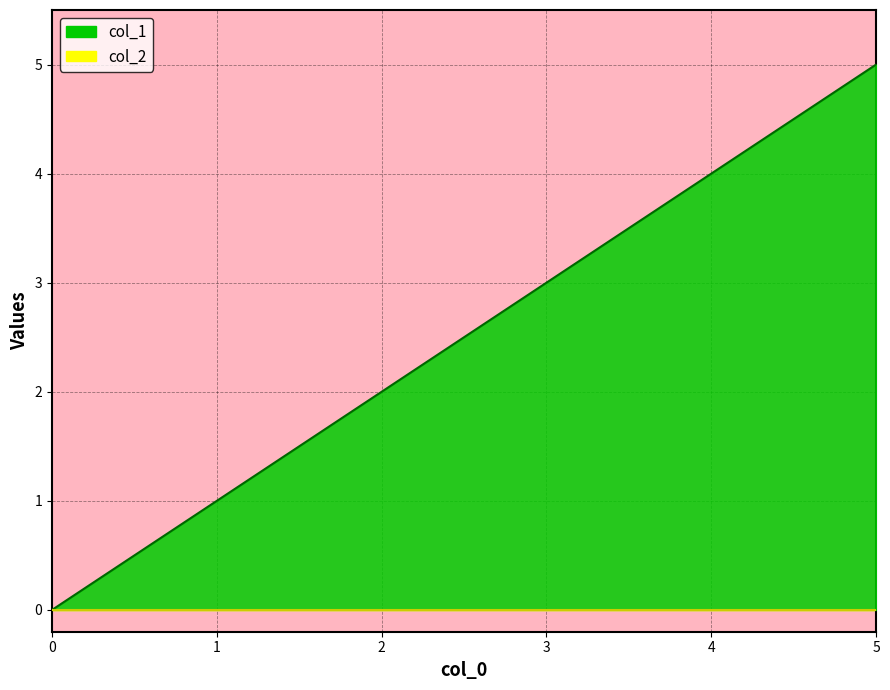

Rank the categories by value from highest to lowest.

5, 4, 3, 2, 1, 0